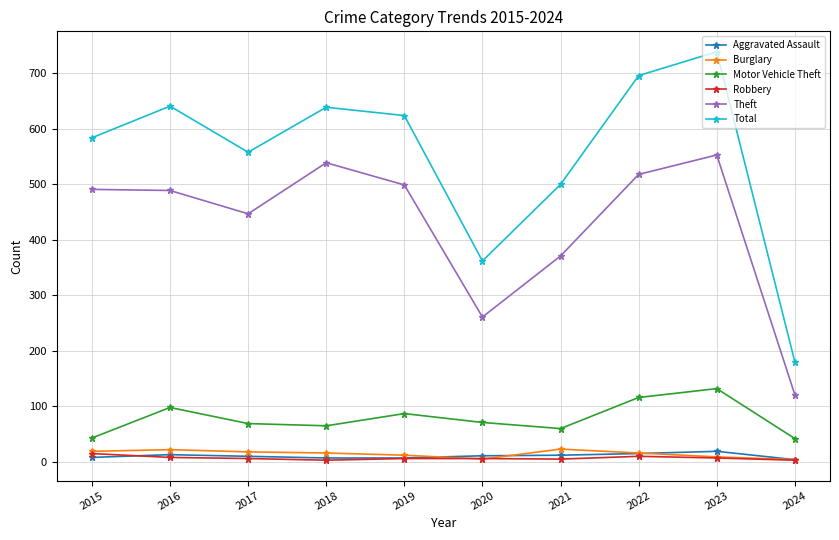

What is the minimum value for Motor Vehicle Theft?

42